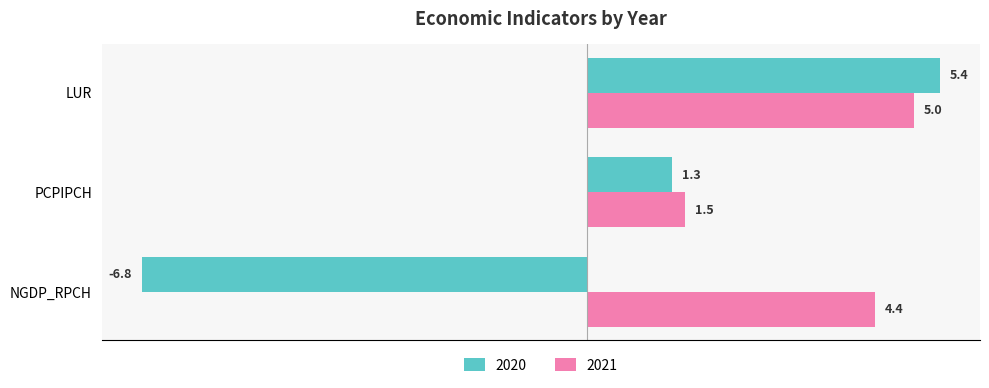

Which series changed the most between NGDP_RPCH and PCPIPCH?

2020